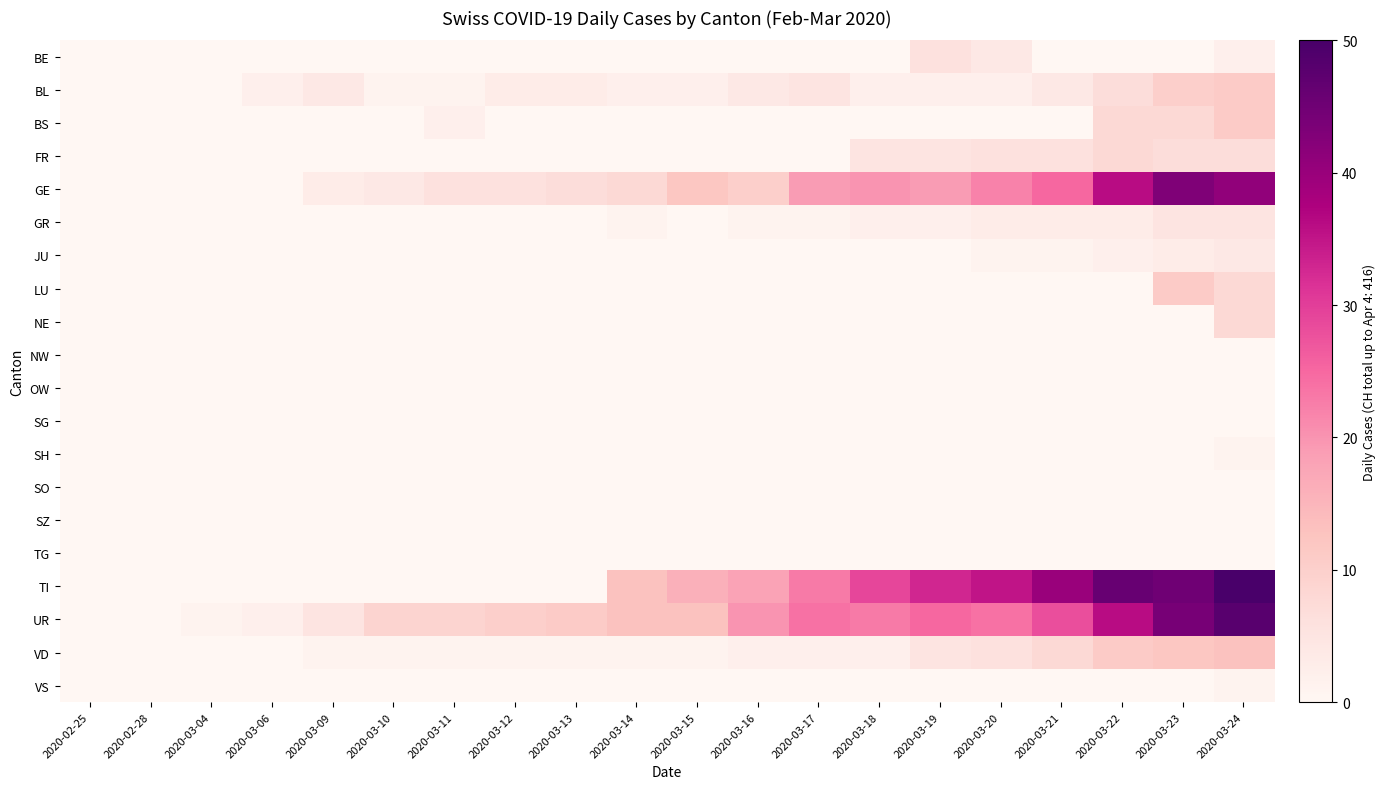

Reading left to right, what are all the values shown in this chart?

BE: 2020-02-25=0	2020-02-28=0	2020-03-04=0	2020-03-06=0	2020-03-09=0	2020-03-10=0	2020-03-11=0	2020-03-12=0	2020-03-13=0	2020-03-14=0	2020-03-15=0	2020-03-16=0	2020-03-17=0	2020-03-18=0	2020-03-19=6	2020-03-20=4	2020-03-21=0	2020-03-22=0	2020-03-23=0	2020-03-24=2
BL: 2020-02-25=0	2020-02-28=0	2020-03-04=0	2020-03-06=2	2020-03-09=4	2020-03-10=1	2020-03-11=1	2020-03-12=3	2020-03-13=3	2020-03-14=2	2020-03-15=2	2020-03-16=4	2020-03-17=5	2020-03-18=2	2020-03-19=2	2020-03-20=2	2020-03-21=4	2020-03-22=7	2020-03-23=10	2020-03-24=11
BS: 2020-02-25=0	2020-02-28=0	2020-03-04=0	2020-03-06=0	2020-03-09=0	2020-03-10=0	2020-03-11=2	2020-03-12=0	2020-03-13=0	2020-03-14=0	2020-03-15=0	2020-03-16=0	2020-03-17=0	2020-03-18=0	2020-03-19=0	2020-03-20=0	2020-03-21=0	2020-03-22=8	2020-03-23=8	2020-03-24=11
FR: 2020-02-25=0	2020-02-28=0	2020-03-04=0	2020-03-06=0	2020-03-09=0	2020-03-10=0	2020-03-11=0	2020-03-12=0	2020-03-13=0	2020-03-14=0	2020-03-15=0	2020-03-16=0	2020-03-17=0	2020-03-18=5	2020-03-19=5	2020-03-20=6	2020-03-21=6	2020-03-22=8	2020-03-23=7	2020-03-24=7
GE: 2020-02-25=0	2020-02-28=0	2020-03-04=0	2020-03-06=0	2020-03-09=3	2020-03-10=4	2020-03-11=6	2020-03-12=6	2020-03-13=7	2020-03-14=8	2020-03-15=12	2020-03-16=10	2020-03-17=19	2020-03-18=20	2020-03-19=19	2020-03-20=22	2020-03-21=25	2020-03-22=36	2020-03-23=43	2020-03-24=41
GR: 2020-02-25=0	2020-02-28=0	2020-03-04=0	2020-03-06=0	2020-03-09=0	2020-03-10=0	2020-03-11=0	2020-03-12=0	2020-03-13=0	2020-03-14=1	2020-03-15=0	2020-03-16=1	2020-03-17=1	2020-03-18=2	2020-03-19=2	2020-03-20=3	2020-03-21=3	2020-03-22=3	2020-03-23=5	2020-03-24=5
JU: 2020-02-25=0	2020-02-28=0	2020-03-04=0	2020-03-06=0	2020-03-09=0	2020-03-10=0	2020-03-11=0	2020-03-12=0	2020-03-13=0	2020-03-14=0	2020-03-15=0	2020-03-16=0	2020-03-17=0	2020-03-18=0	2020-03-19=0	2020-03-20=1	2020-03-21=1	2020-03-22=2	2020-03-23=3	2020-03-24=4
LU: 2020-02-25=0	2020-02-28=0	2020-03-04=0	2020-03-06=0	2020-03-09=0	2020-03-10=0	2020-03-11=0	2020-03-12=0	2020-03-13=0	2020-03-14=0	2020-03-15=0	2020-03-16=0	2020-03-17=0	2020-03-18=0	2020-03-19=0	2020-03-20=0	2020-03-21=0	2020-03-22=0	2020-03-23=11	2020-03-24=8
NE: 2020-02-25=0	2020-02-28=0	2020-03-04=0	2020-03-06=0	2020-03-09=0	2020-03-10=0	2020-03-11=0	2020-03-12=0	2020-03-13=0	2020-03-14=0	2020-03-15=0	2020-03-16=0	2020-03-17=0	2020-03-18=0	2020-03-19=0	2020-03-20=0	2020-03-21=0	2020-03-22=0	2020-03-23=0	2020-03-24=8
NW: 2020-02-25=0	2020-02-28=0	2020-03-04=0	2020-03-06=0	2020-03-09=0	2020-03-10=0	2020-03-11=0	2020-03-12=0	2020-03-13=0	2020-03-14=0	2020-03-15=0	2020-03-16=0	2020-03-17=0	2020-03-18=0	2020-03-19=0	2020-03-20=0	2020-03-21=0	2020-03-22=0	2020-03-23=0	2020-03-24=0
OW: 2020-02-25=0	2020-02-28=0	2020-03-04=0	2020-03-06=0	2020-03-09=0	2020-03-10=0	2020-03-11=0	2020-03-12=0	2020-03-13=0	2020-03-14=0	2020-03-15=0	2020-03-16=0	2020-03-17=0	2020-03-18=0	2020-03-19=0	2020-03-20=0	2020-03-21=0	2020-03-22=0	2020-03-23=0	2020-03-24=0
SG: 2020-02-25=0	2020-02-28=0	2020-03-04=0	2020-03-06=0	2020-03-09=0	2020-03-10=0	2020-03-11=0	2020-03-12=0	2020-03-13=0	2020-03-14=0	2020-03-15=0	2020-03-16=0	2020-03-17=0	2020-03-18=0	2020-03-19=0	2020-03-20=0	2020-03-21=0	2020-03-22=0	2020-03-23=0	2020-03-24=0
SH: 2020-02-25=0	2020-02-28=0	2020-03-04=0	2020-03-06=0	2020-03-09=0	2020-03-10=0	2020-03-11=0	2020-03-12=0	2020-03-13=0	2020-03-14=0	2020-03-15=0	2020-03-16=0	2020-03-17=0	2020-03-18=0	2020-03-19=0	2020-03-20=0	2020-03-21=0	2020-03-22=0	2020-03-23=0	2020-03-24=1
SO: 2020-02-25=0	2020-02-28=0	2020-03-04=0	2020-03-06=0	2020-03-09=0	2020-03-10=0	2020-03-11=0	2020-03-12=0	2020-03-13=0	2020-03-14=0	2020-03-15=0	2020-03-16=0	2020-03-17=0	2020-03-18=0	2020-03-19=0	2020-03-20=0	2020-03-21=0	2020-03-22=0	2020-03-23=0	2020-03-24=0
SZ: 2020-02-25=0	2020-02-28=0	2020-03-04=0	2020-03-06=0	2020-03-09=0	2020-03-10=0	2020-03-11=0	2020-03-12=0	2020-03-13=0	2020-03-14=0	2020-03-15=0	2020-03-16=0	2020-03-17=0	2020-03-18=0	2020-03-19=0	2020-03-20=0	2020-03-21=0	2020-03-22=0	2020-03-23=0	2020-03-24=0
TG: 2020-02-25=0	2020-02-28=0	2020-03-04=0	2020-03-06=0	2020-03-09=0	2020-03-10=0	2020-03-11=0	2020-03-12=0	2020-03-13=0	2020-03-14=0	2020-03-15=0	2020-03-16=0	2020-03-17=0	2020-03-18=0	2020-03-19=0	2020-03-20=0	2020-03-21=0	2020-03-22=0	2020-03-23=0	2020-03-24=0
TI: 2020-02-25=0	2020-02-28=0	2020-03-04=0	2020-03-06=0	2020-03-09=0	2020-03-10=0	2020-03-11=0	2020-03-12=0	2020-03-13=0	2020-03-14=13	2020-03-15=16	2020-03-16=18	2020-03-17=23	2020-03-18=29	2020-03-19=33	2020-03-20=35	2020-03-21=40	2020-03-22=46	2020-03-23=45	2020-03-24=50
UR: 2020-02-25=0	2020-02-28=0	2020-03-04=1	2020-03-06=2	2020-03-09=5	2020-03-10=9	2020-03-11=9	2020-03-12=10	2020-03-13=11	2020-03-14=13	2020-03-15=13	2020-03-16=20	2020-03-17=24	2020-03-18=23	2020-03-19=25	2020-03-20=24	2020-03-21=28	2020-03-22=36	2020-03-23=44	2020-03-24=48
VD: 2020-02-25=0	2020-02-28=0	2020-03-04=0	2020-03-06=0	2020-03-09=1	2020-03-10=1	2020-03-11=1	2020-03-12=1	2020-03-13=1	2020-03-14=1	2020-03-15=1	2020-03-16=2	2020-03-17=2	2020-03-18=2	2020-03-19=5	2020-03-20=6	2020-03-21=8	2020-03-22=11	2020-03-23=12	2020-03-24=13
VS: 2020-02-25=0	2020-02-28=0	2020-03-04=0	2020-03-06=0	2020-03-09=0	2020-03-10=0	2020-03-11=0	2020-03-12=0	2020-03-13=0	2020-03-14=0	2020-03-15=0	2020-03-16=0	2020-03-17=0	2020-03-18=0	2020-03-19=0	2020-03-20=0	2020-03-21=0	2020-03-22=0	2020-03-23=0	2020-03-24=1